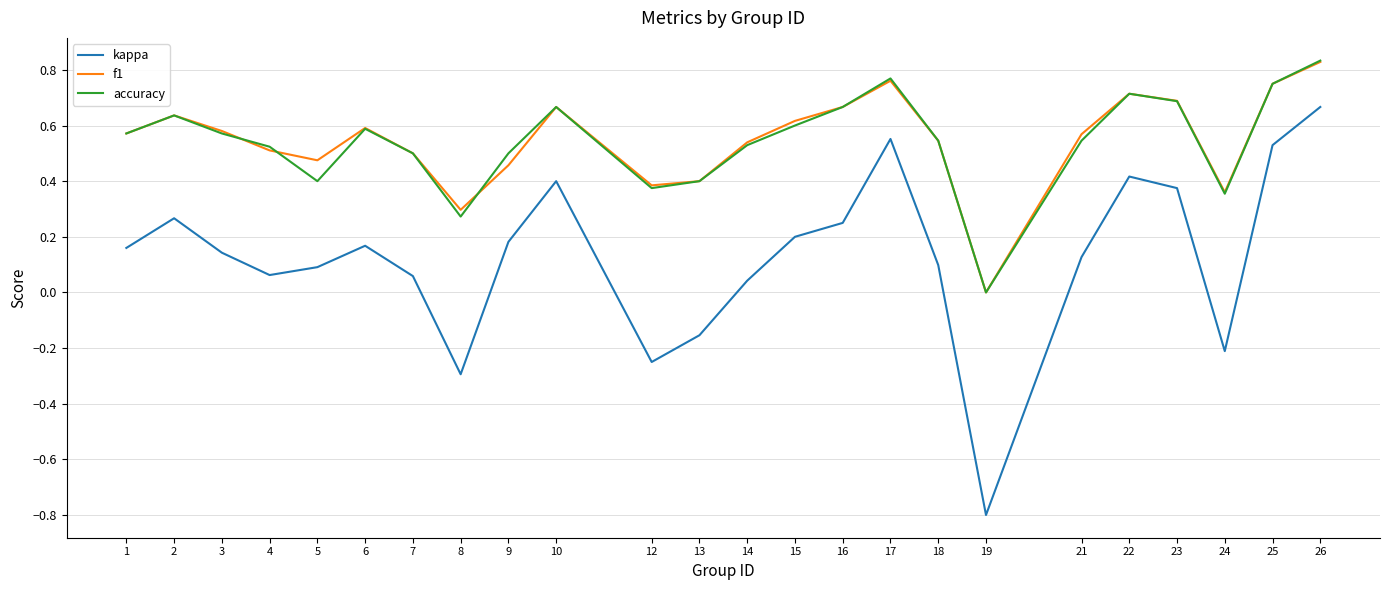

Does the chart have visible grid lines?

Yes